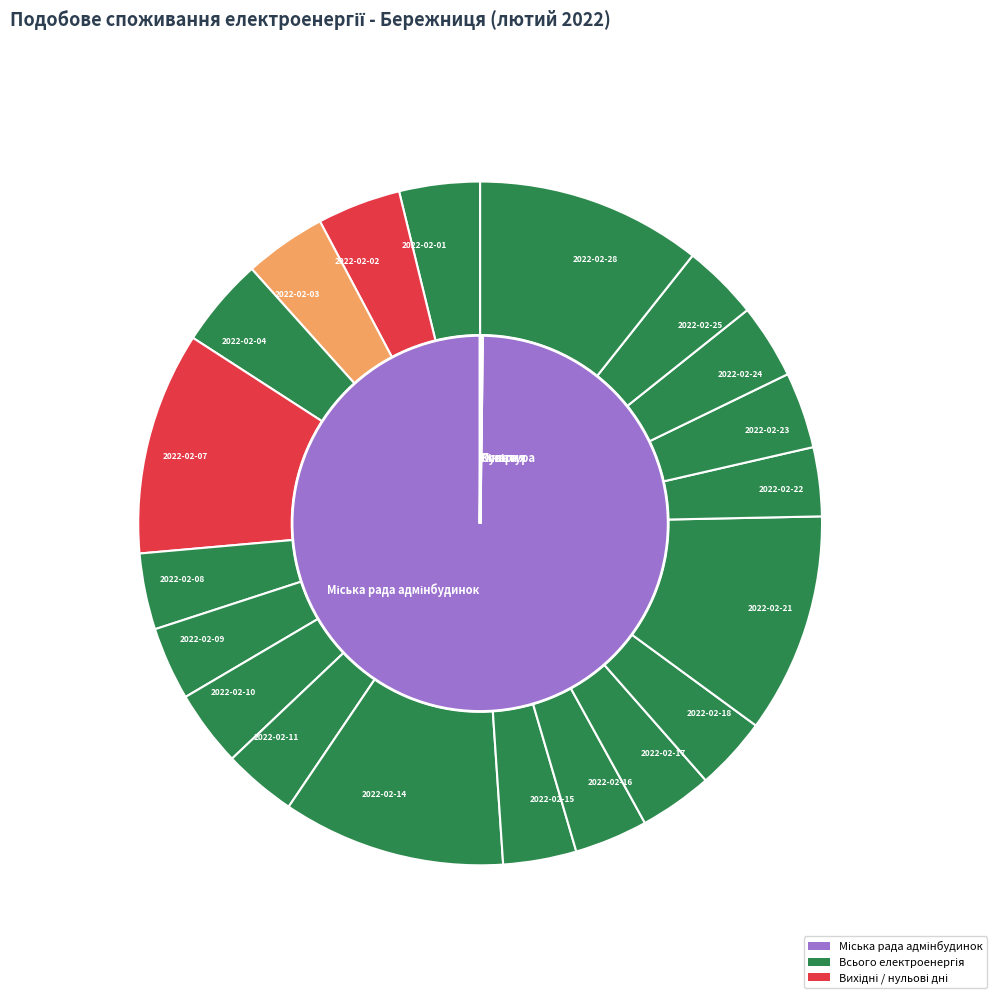

To the nearest percent, what percentage of the pie is 2022-02-14?

11%